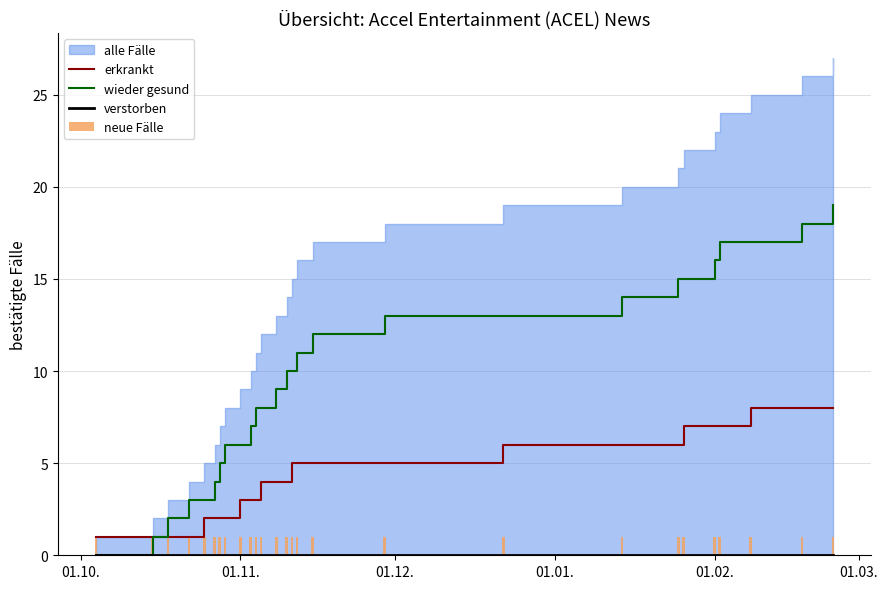

Reading right to left, extract all data points from this chart.

erkrankt: 8	8	8	7	7	7	6	6	6	5	5	5	5	4	4	4	3	3	3	2	2	2	2	1	1	1	1
wieder gesund: 19	18	17	17	16	15	15	14	13	13	12	11	10	10	9	8	8	7	6	6	5	4	3	3	2	1	0
verstorben: 0	0	0	0	0	0	0	0	0	0	0	0	0	0	0	0	0	0	0	0	0	0	0	0	0	0	0
neue Fälle: 1	1	1	1	1	1	1	1	1	1	1	1	1	1	1	1	1	1	1	1	1	1	1	1	1	1	1